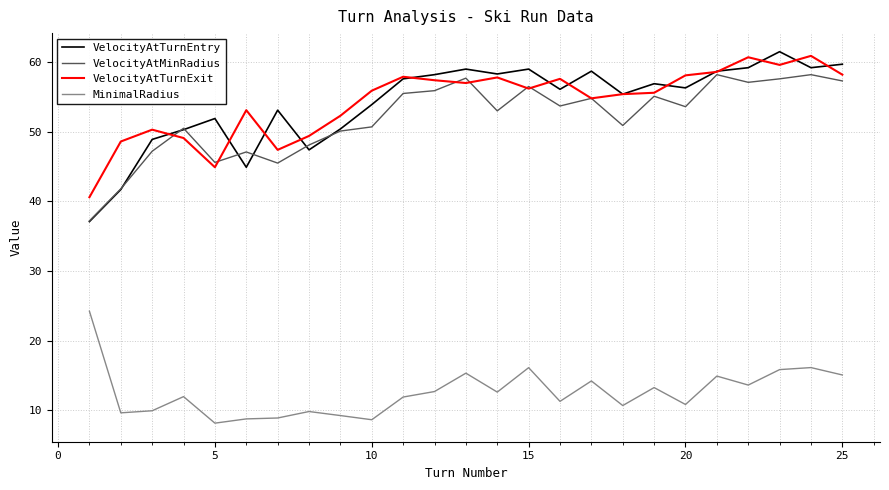

What is the greatest value displayed?

61.5